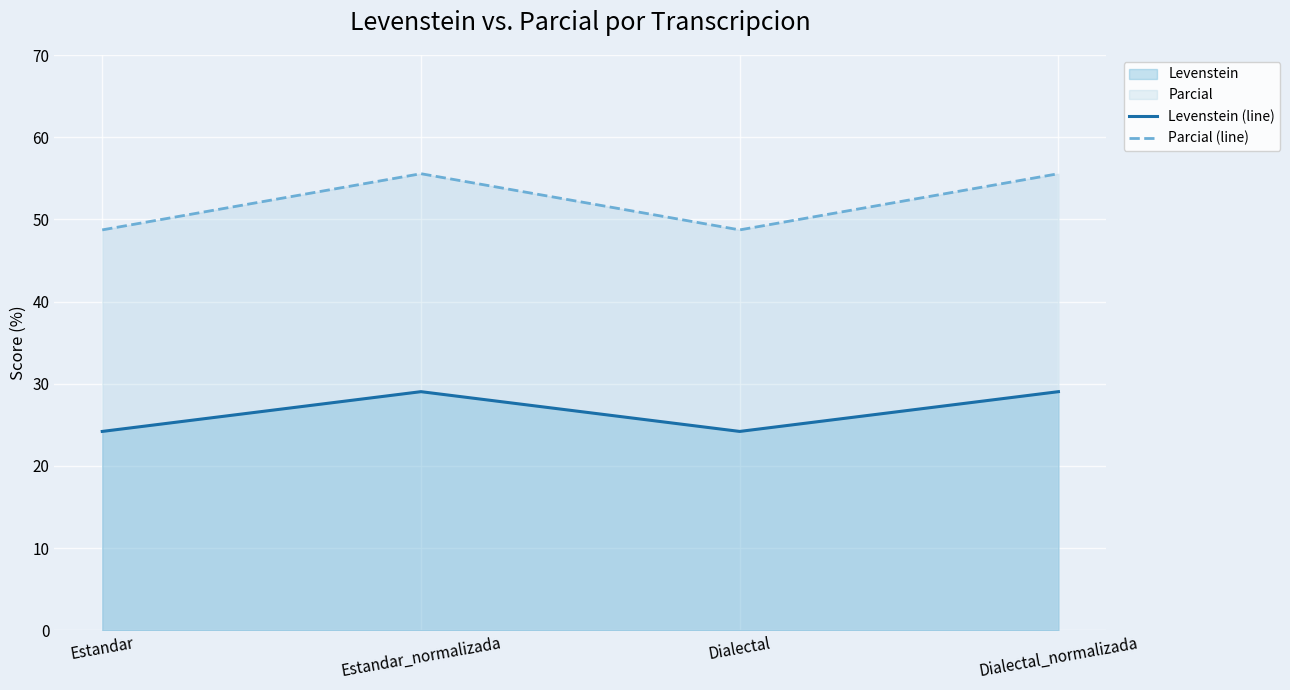

At which category does the chart reach its peak across all series?

Estandar_normalizada